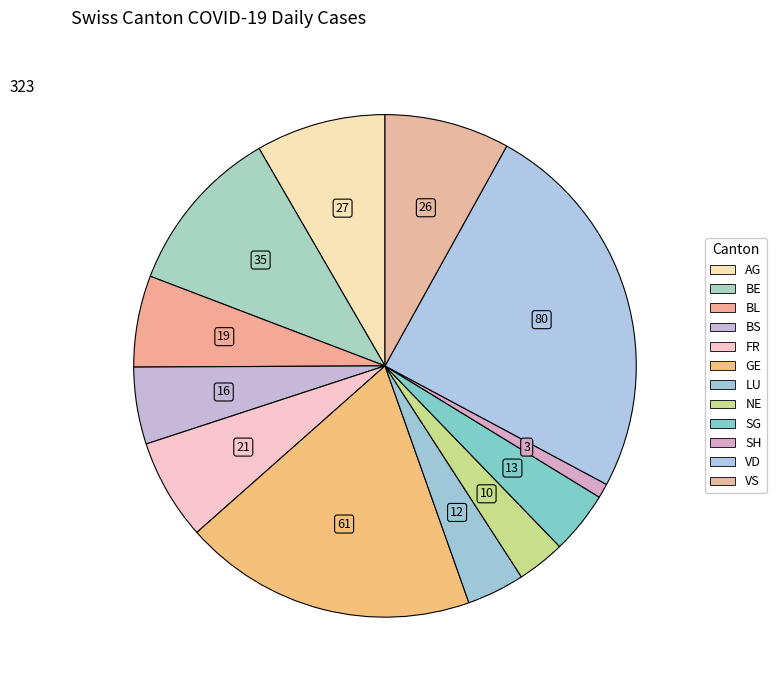

Which slice is the smallest?

SH